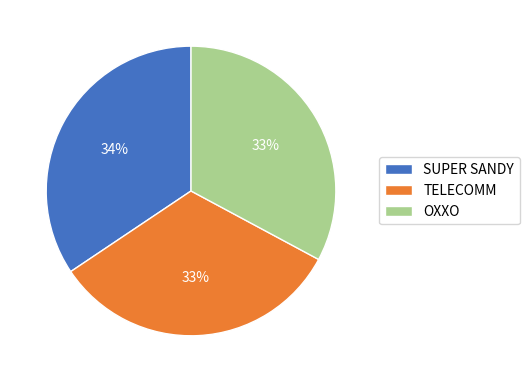

How many slices are in this pie chart?

3